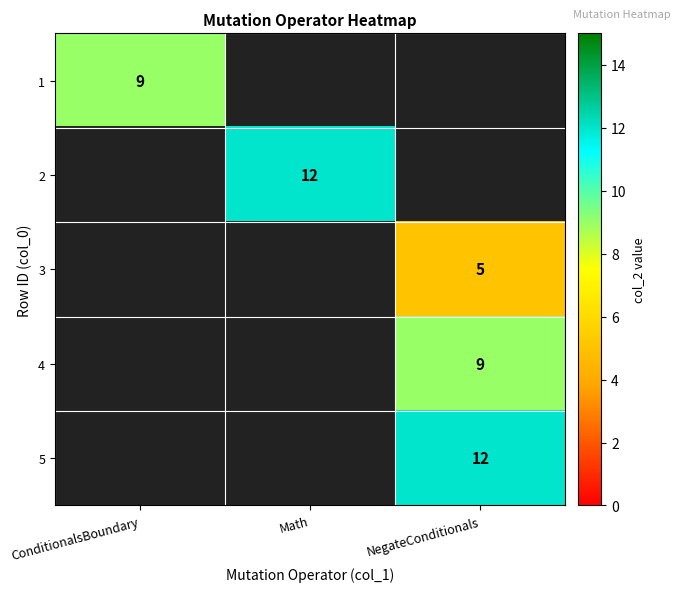

Between NegateConditionals and Math, which is larger?

Math